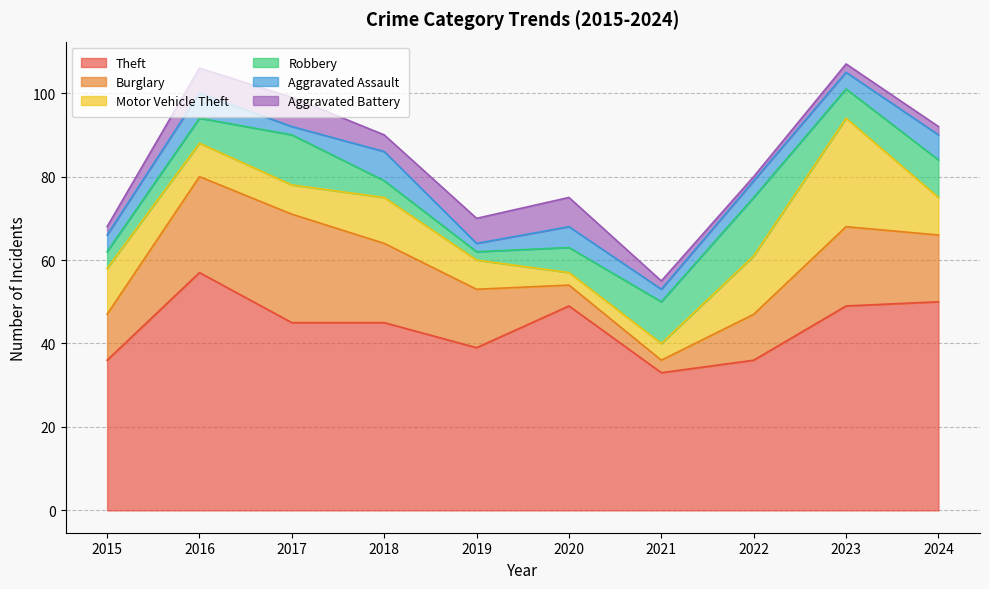

What is the value of the Theft point at the 6th from the left?

49